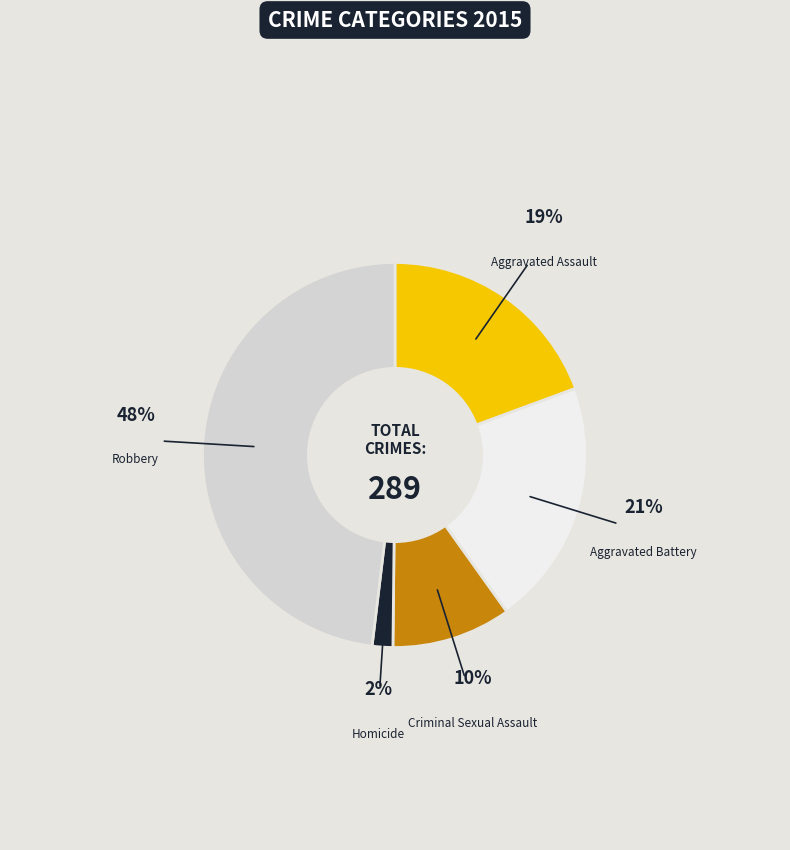

Do Robbery and Aggravated Assault together represent more than half of the pie?

Yes